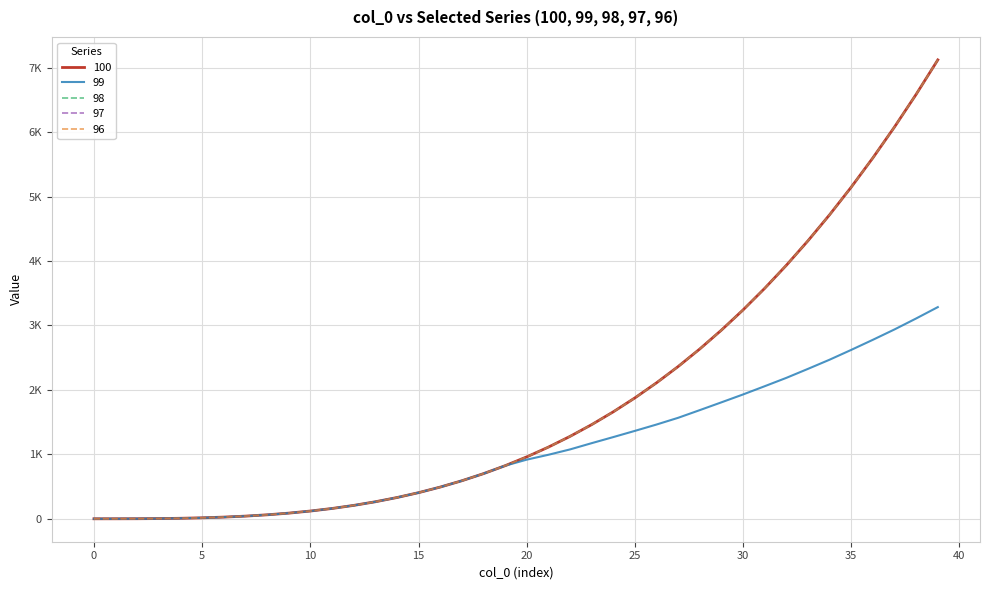

Is this an area chart (filled region under the line)?

No